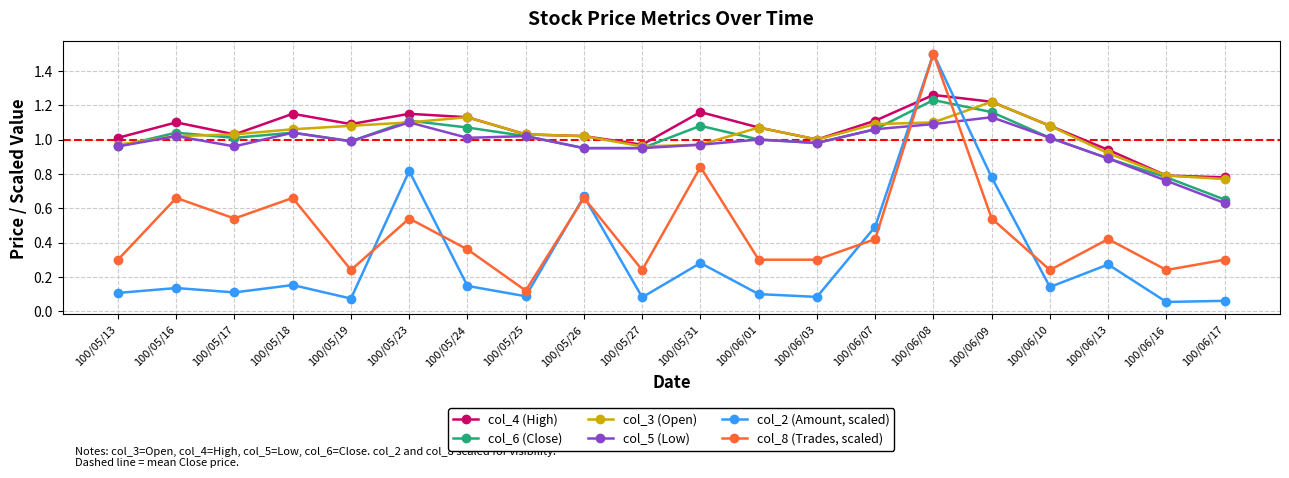

How many distinct data groups are displayed?

6